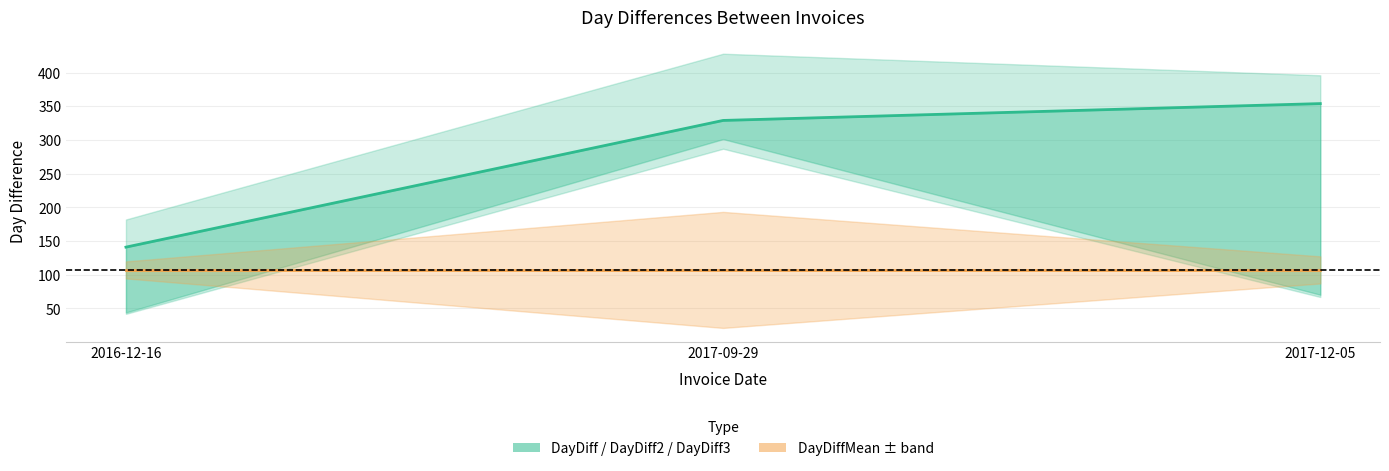

What is the value of the 3rd point from the left?

354